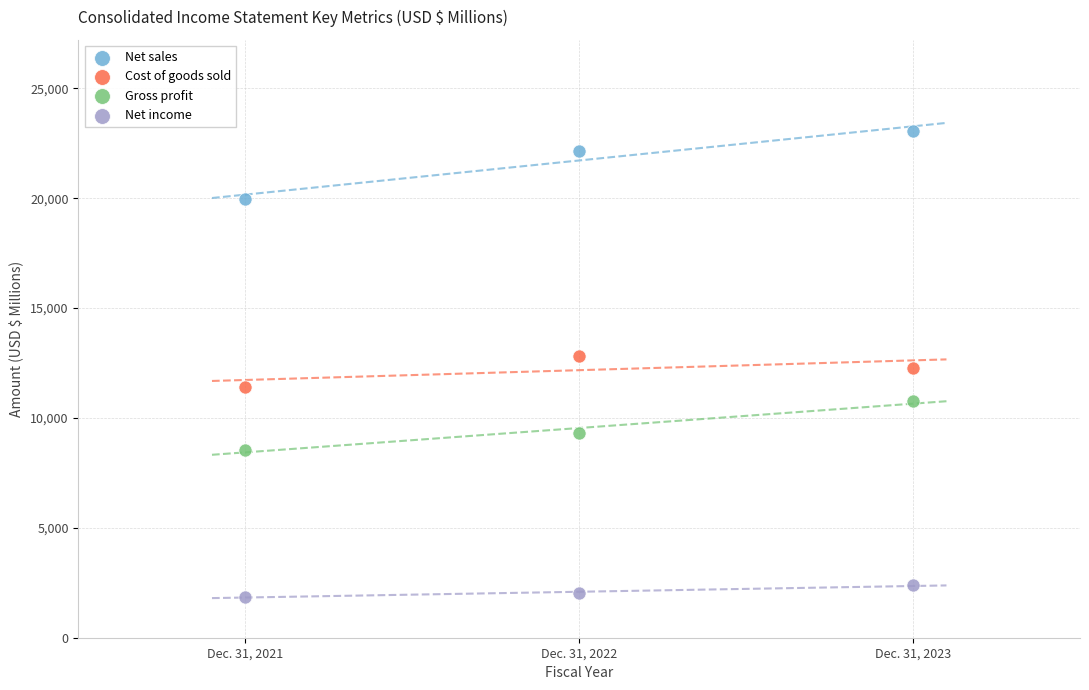

Which series reaches the maximum Y coordinate?

Net sales